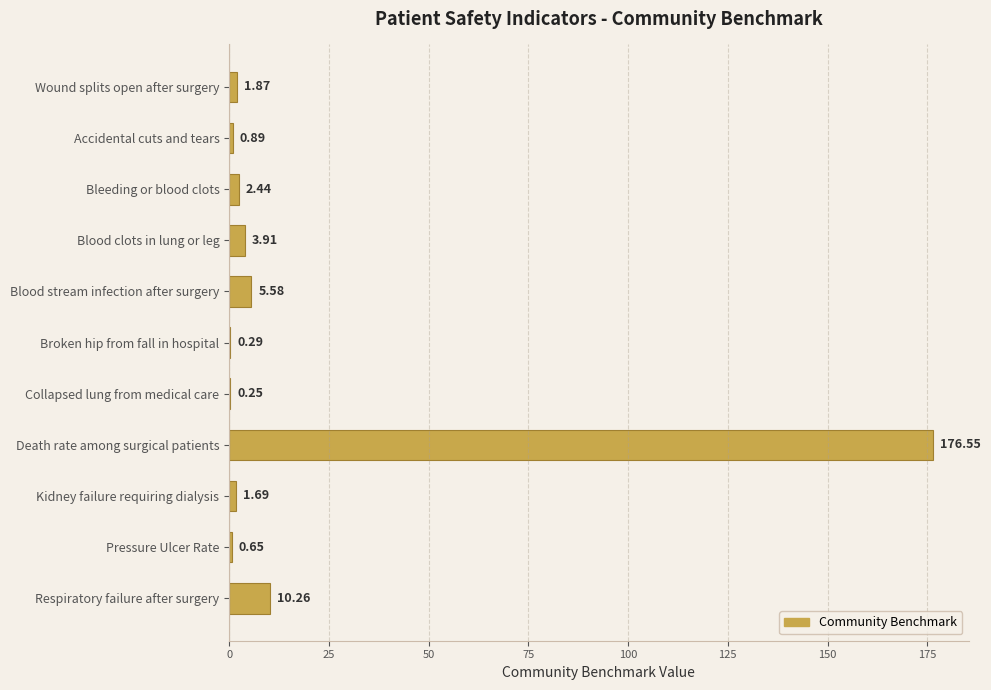

Which label corresponds to the largest value in the chart?

Death rate among surgical patients